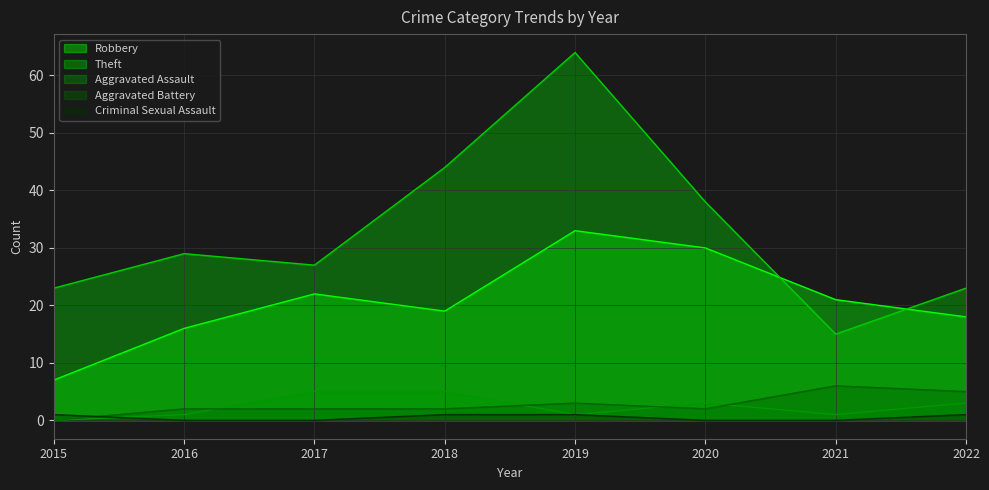

Reading left to right, extract all data points from this chart.

Robbery: 7	16	22	19	33	30	21	18
Theft: 23	29	27	44	64	38	15	23
Aggravated Assault: 0	1	5	5	1	3	1	3
Aggravated Battery: 0	2	2	2	3	2	6	5
Criminal Sexual Assault: 1	0	0	1	1	0	0	1